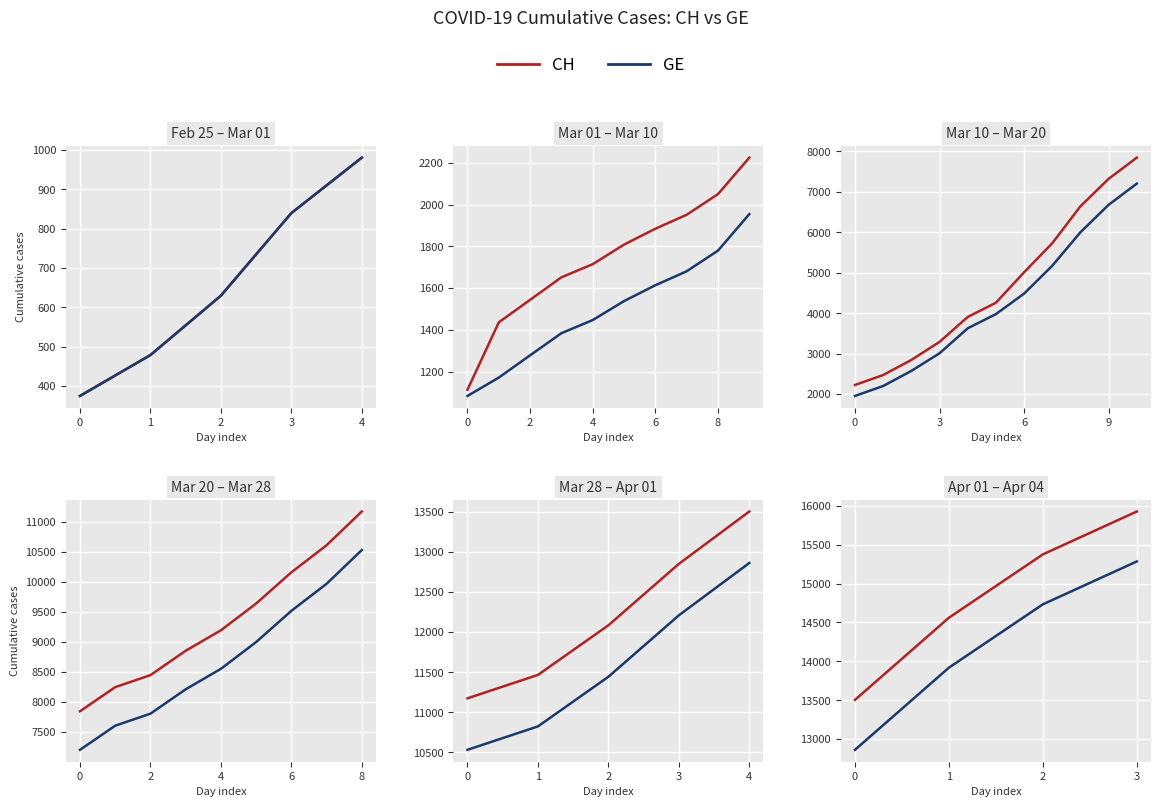

Between 0 and 1, which series saw the biggest shift?

CH